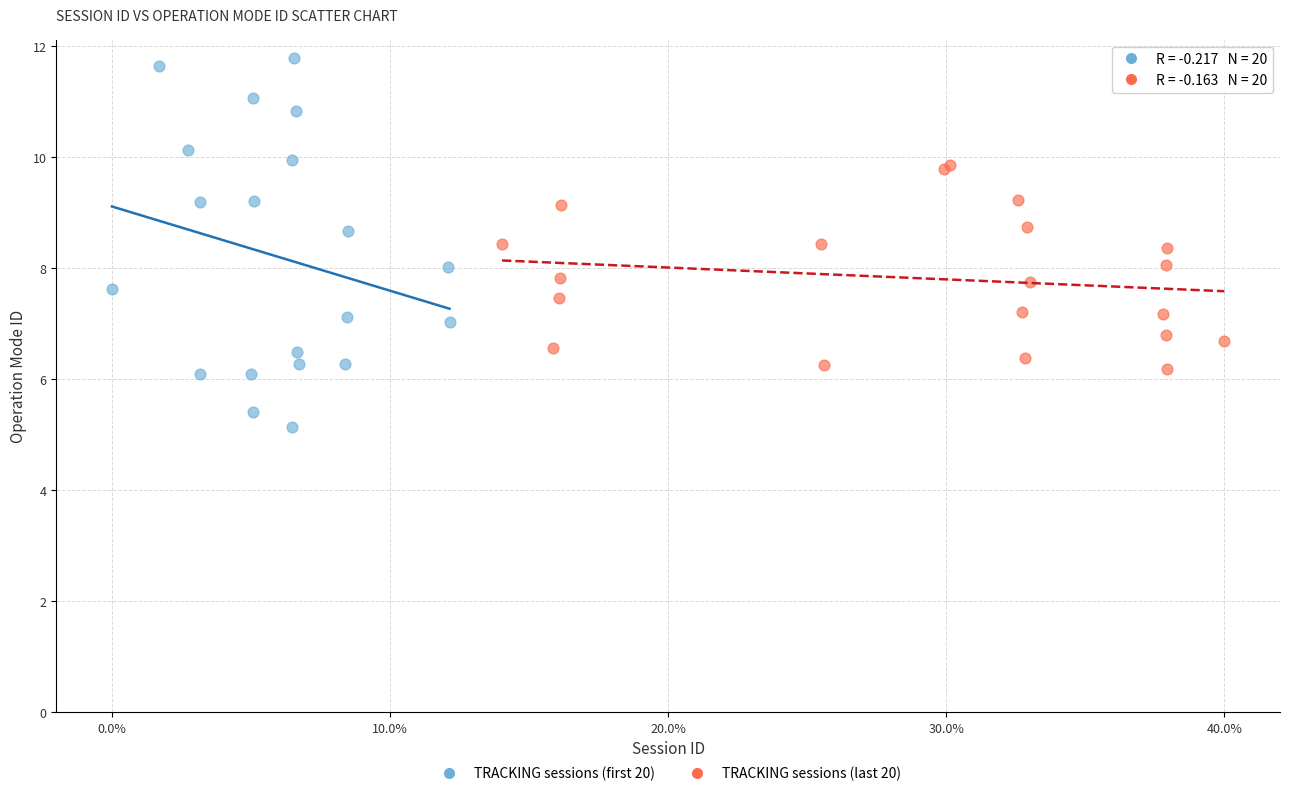

What are all the series names shown in the legend?

TRACKING sessions (first 20), TRACKING sessions (last 20)